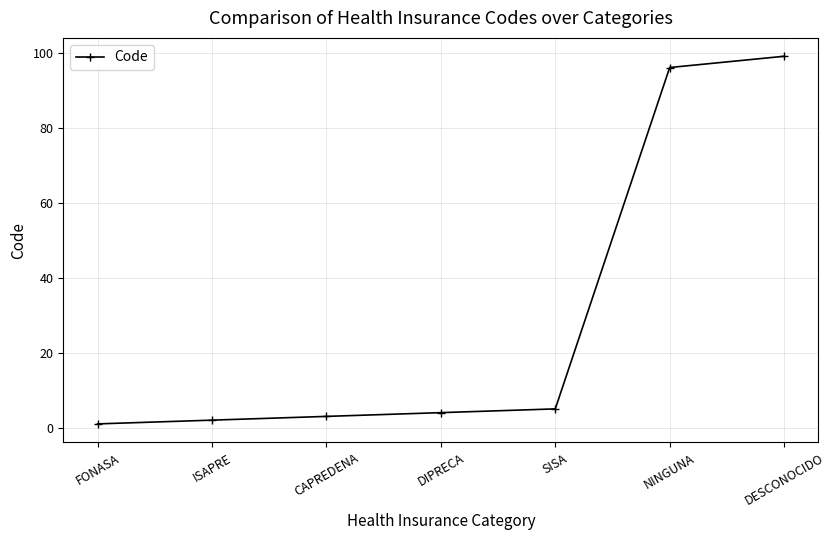

At which category does the chart reach its peak across all series?

DESCONOCIDO